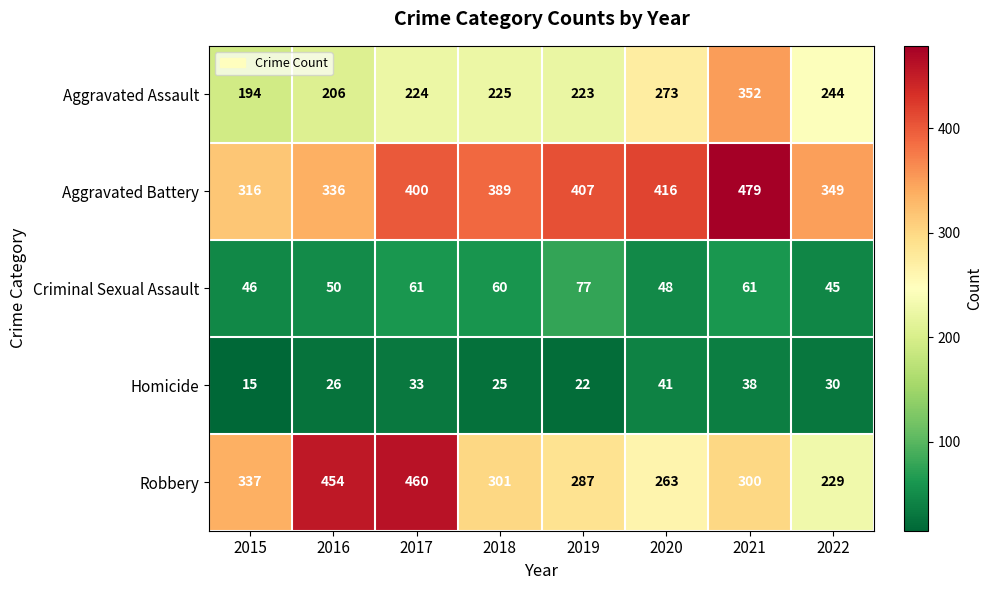

Count the number of categories in the chart.

8